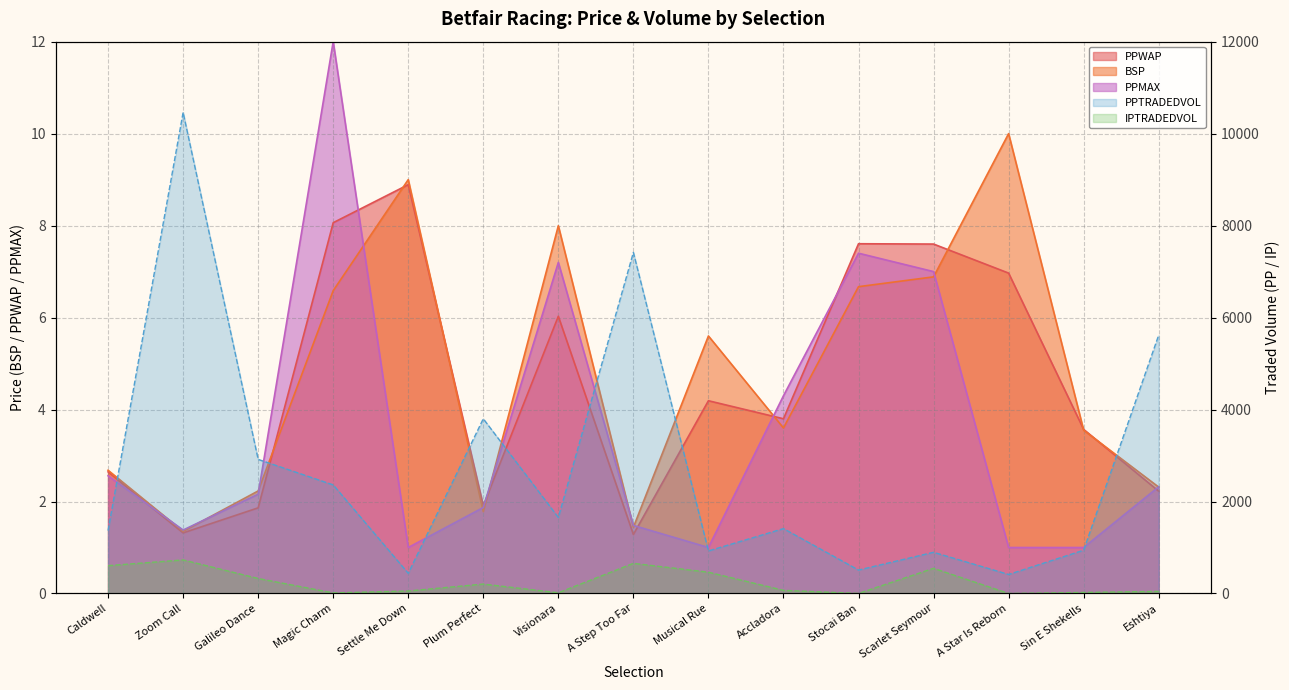

Does the chart display data point markers on the line(s)?

No